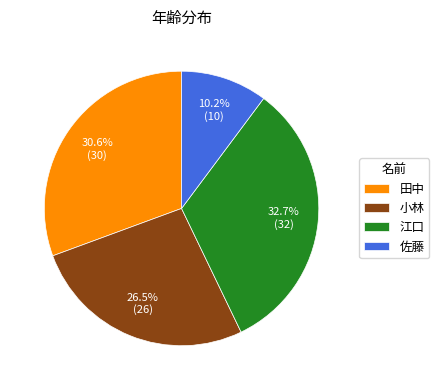

What percentage is NOT represented by 佐藤?

89.8%